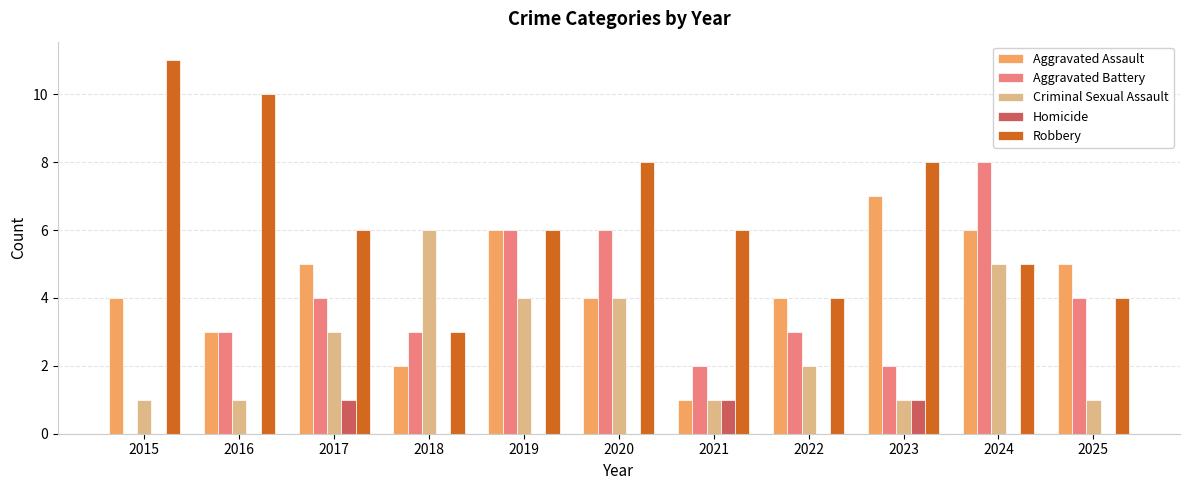

How many distinct data groups are displayed?

5